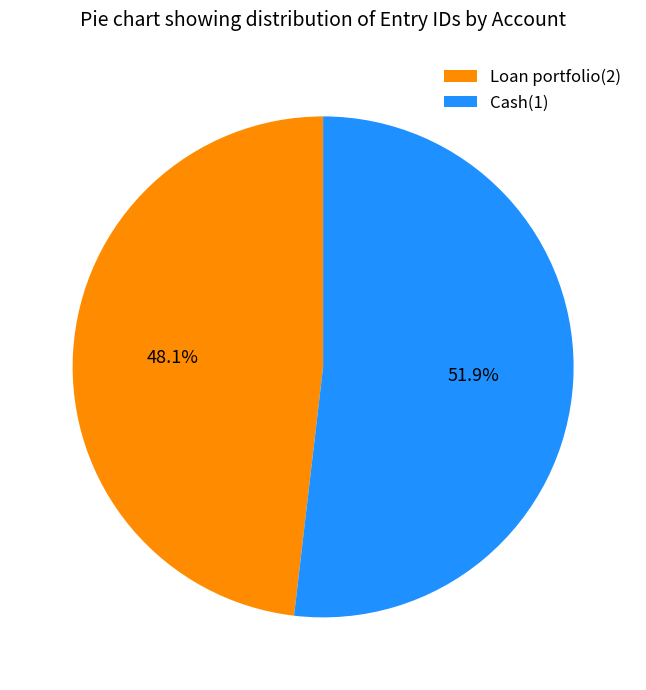

Which slice is the largest?

Cash(1)